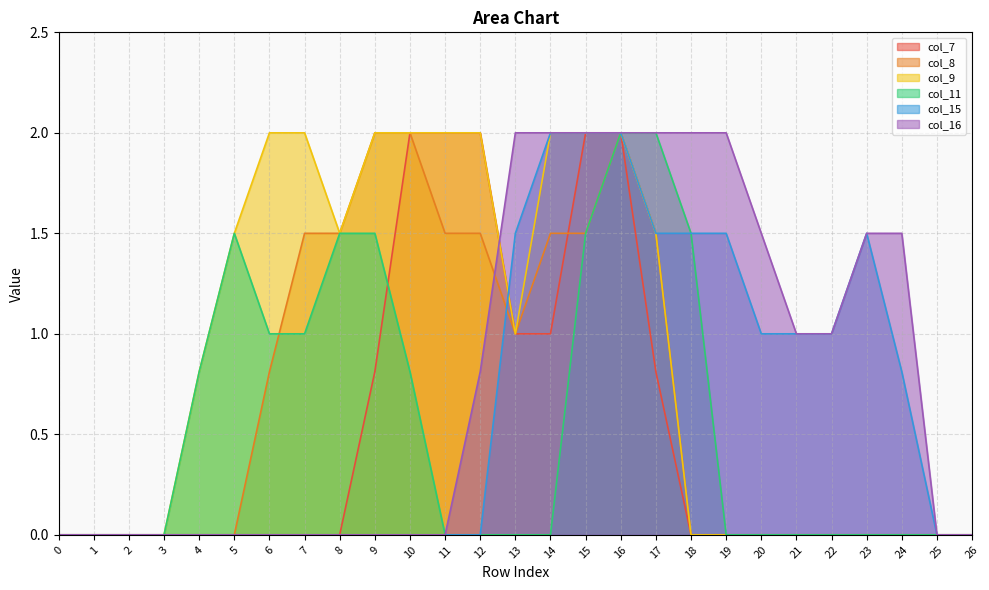

True or false: col_16 has more than 2 points higher than both neighbors.

False